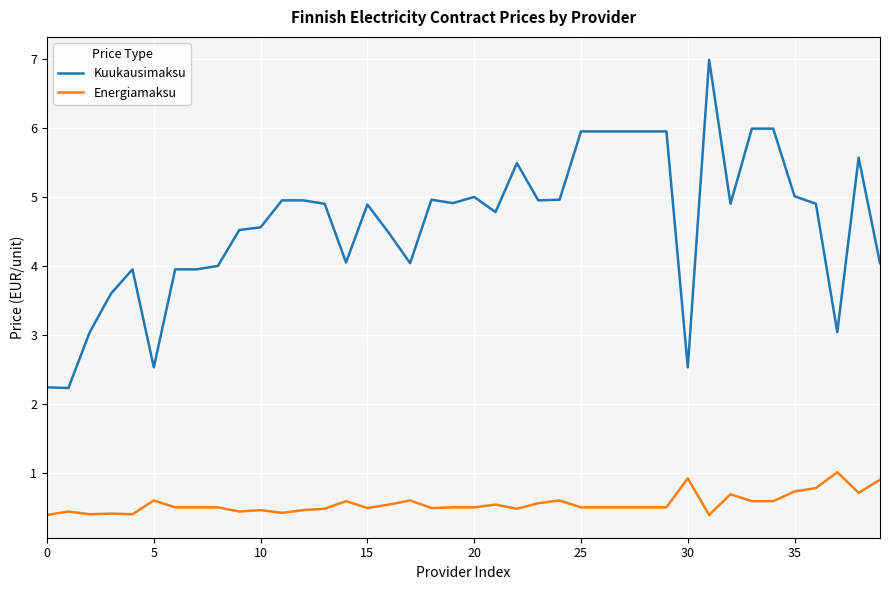

What is the lowest value of the Energiamaksu series?

0.4